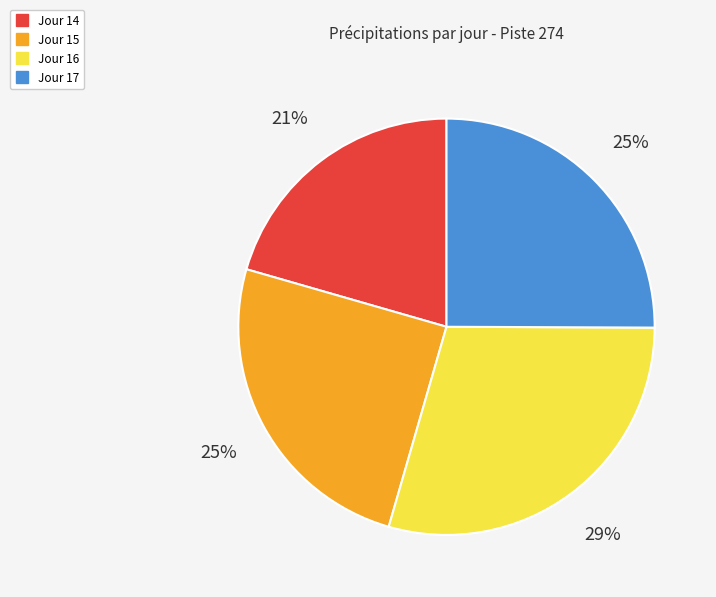

Is there any slice that represents more than half of the pie?

No